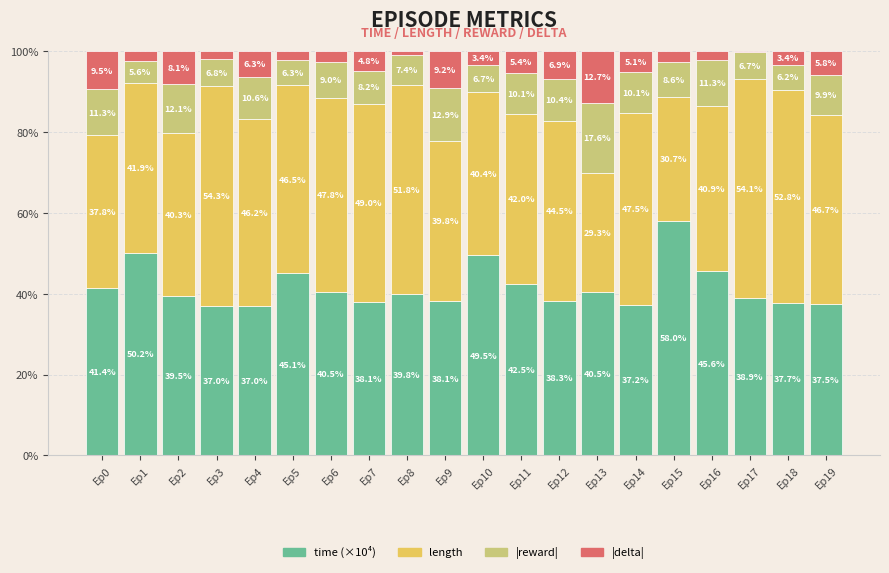

What is the total value across all series at Ep16?

100.0